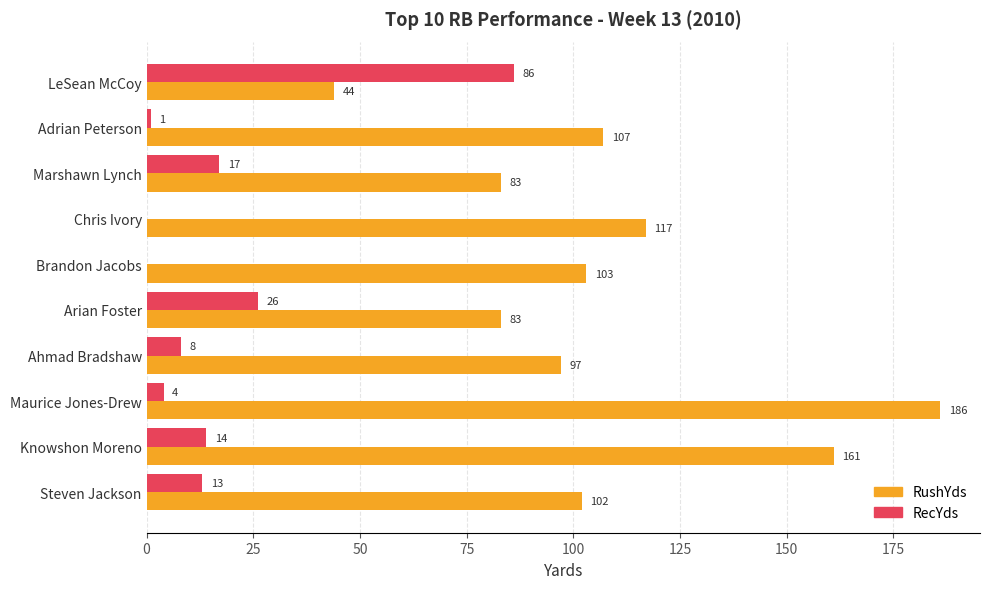

Which series changed the most between Chris Ivory and Arian Foster?

RushYds